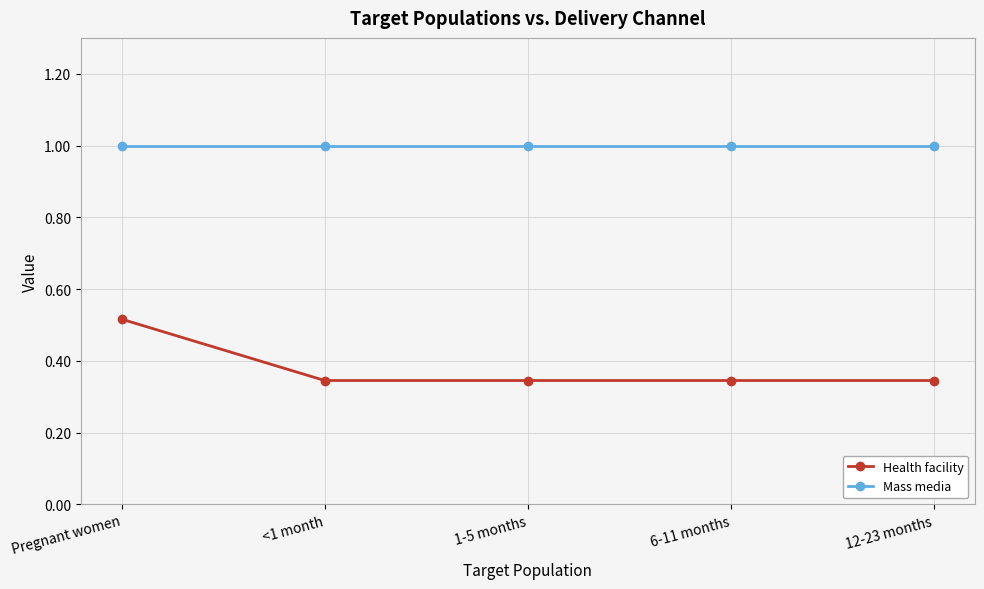

What position from the left is 6-11 months?

4